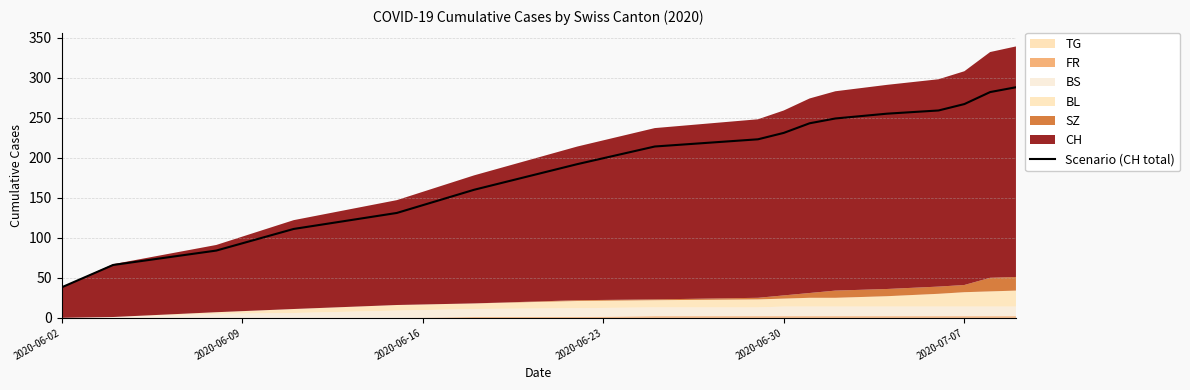

The value of Scenario (CH total) at 2020-07-07 is 267. True or false?

True